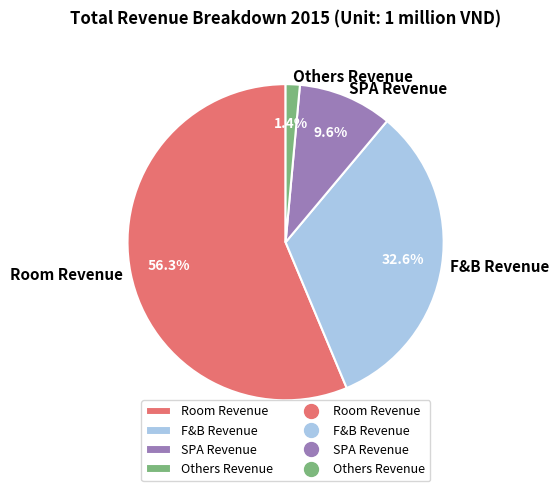

To the nearest percent, what portion does Others Revenue represent?

1%